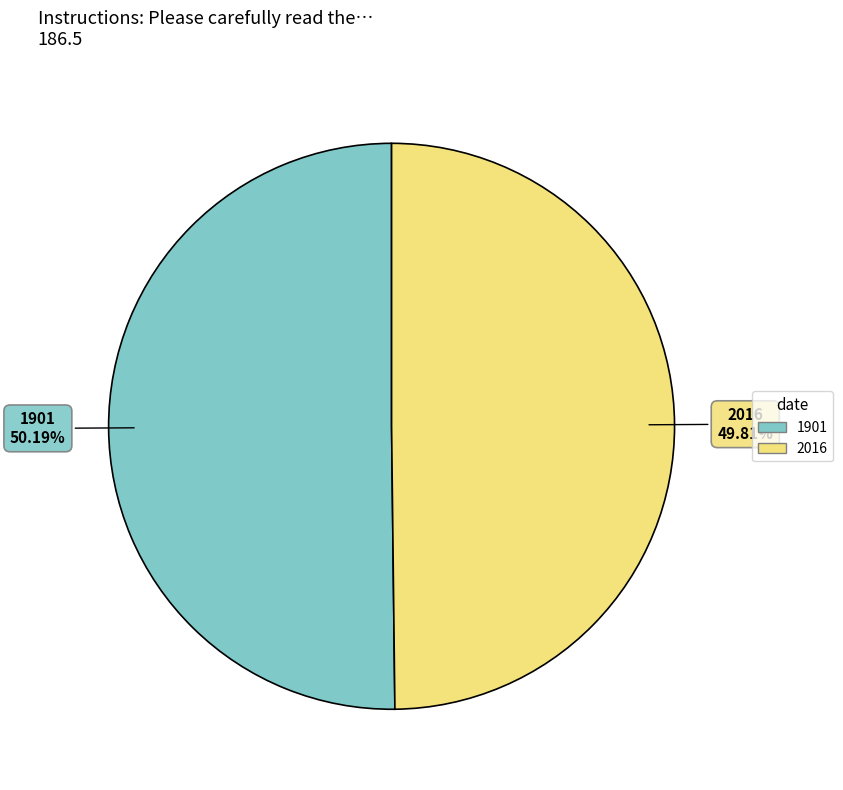

How many slices are in this pie chart?

2